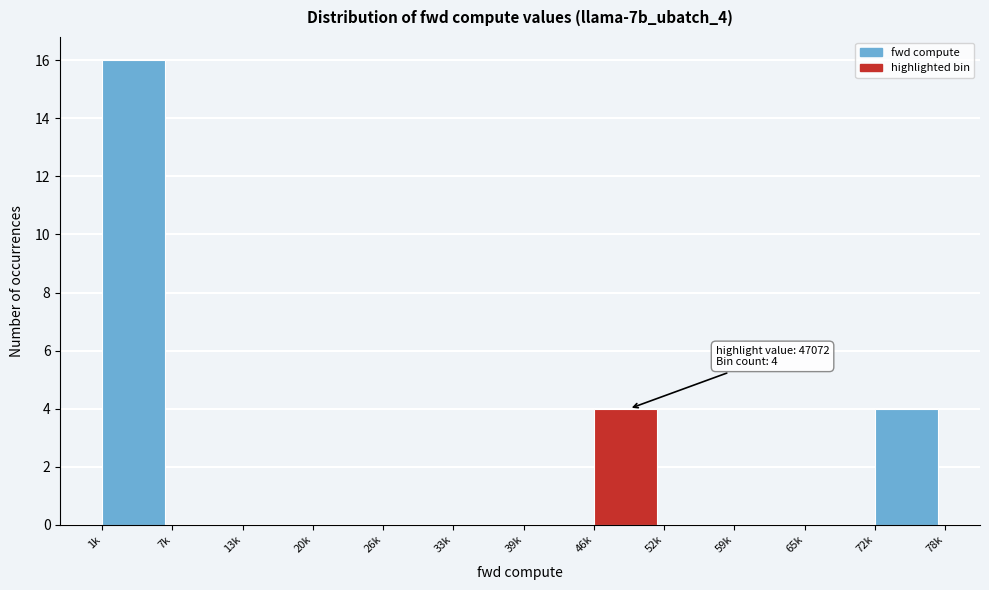

Reading right to left, transcribe all the data shown in this chart.

72k=4	65k=0	59k=0	52k=0	46k=4	39k=0	33k=0	26k=0	20k=0	13k=0	7k=0	1k=16